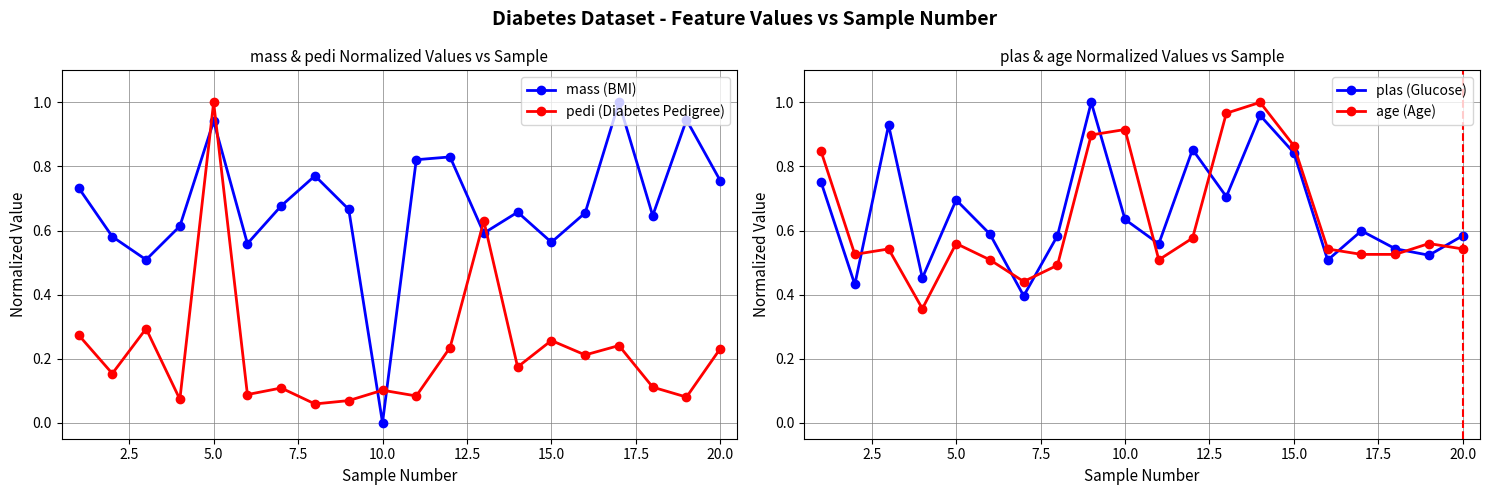

The age (Age) series shows 1.6 at 10.0. True or false?

False